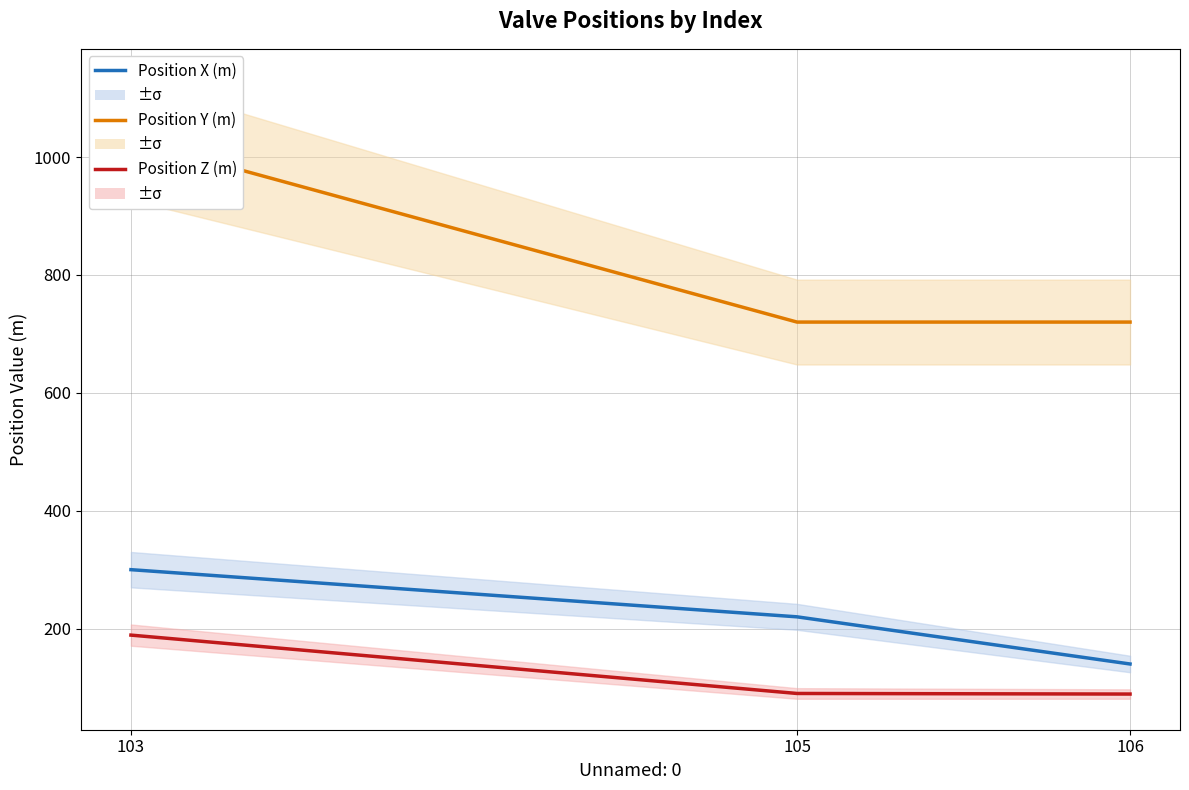

Which label corresponds to the largest value in the chart?

103